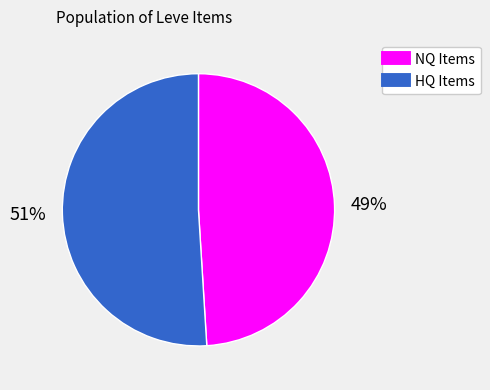

Does any single category account for the majority?

Yes